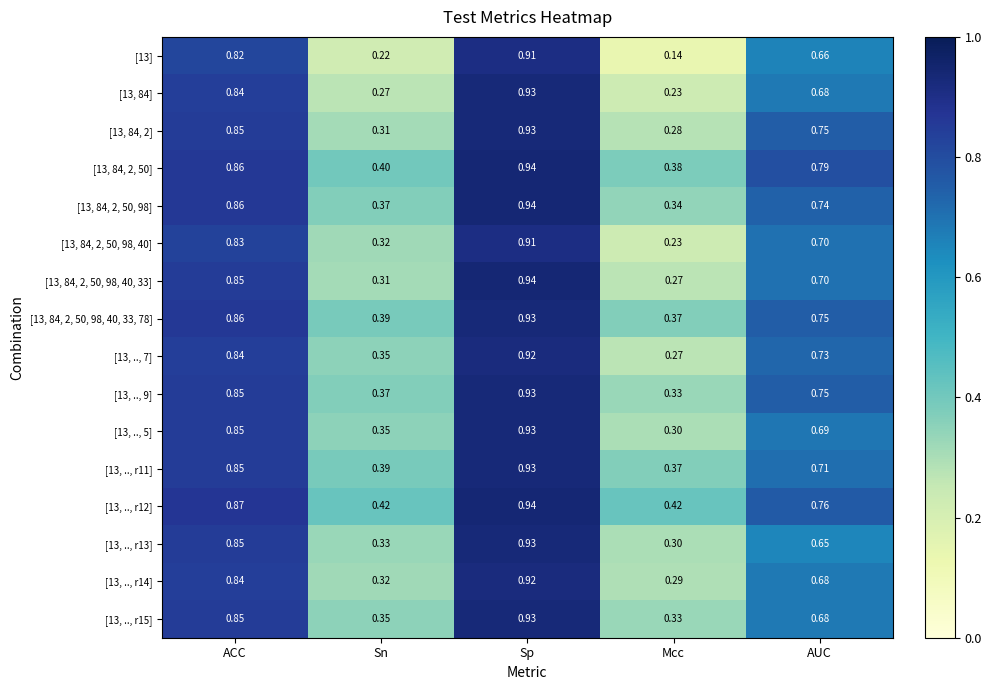

At which category does the chart reach its peak across all series?

Sp